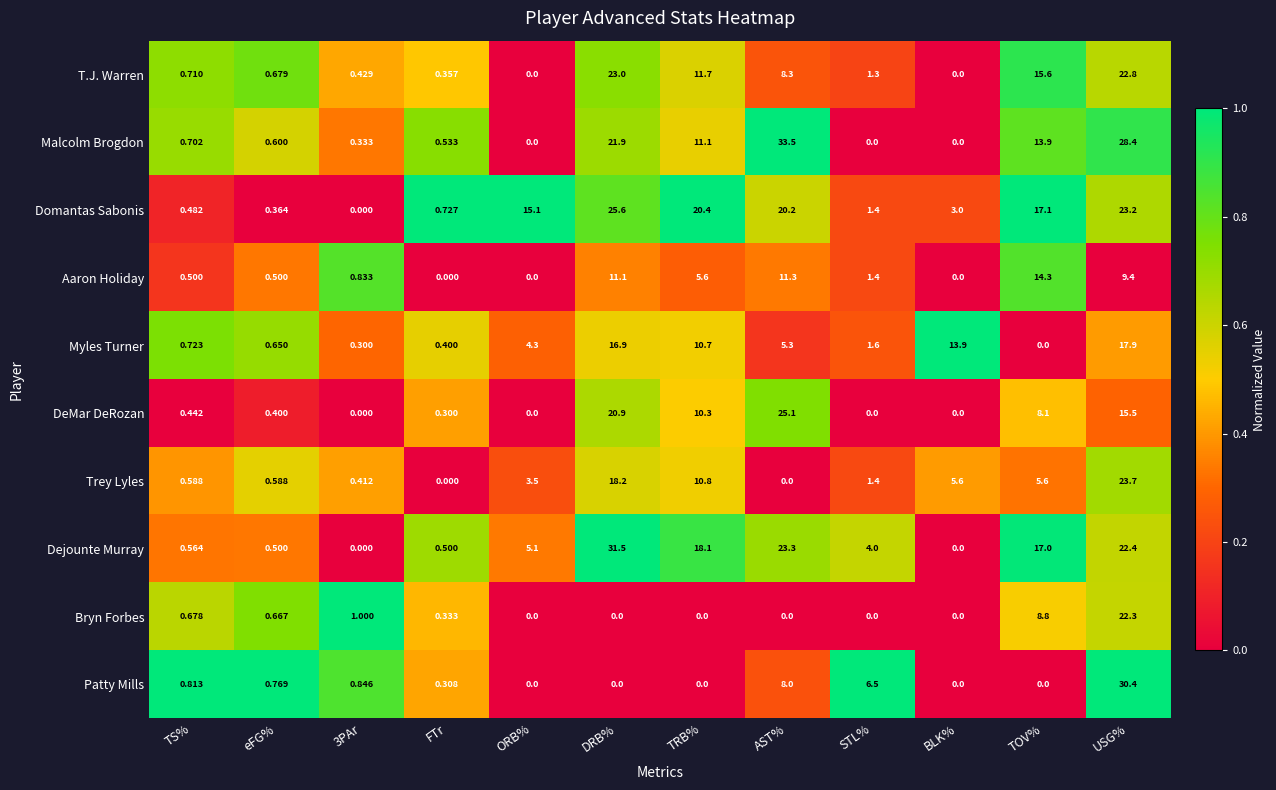

Which series has the largest range (max minus min)?

Malcolm Brogdon